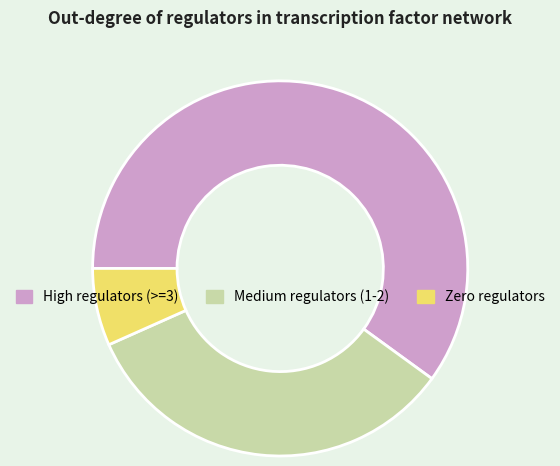

Between High regulators (>=3) and Medium regulators (1-2), which is larger?

High regulators (>=3)